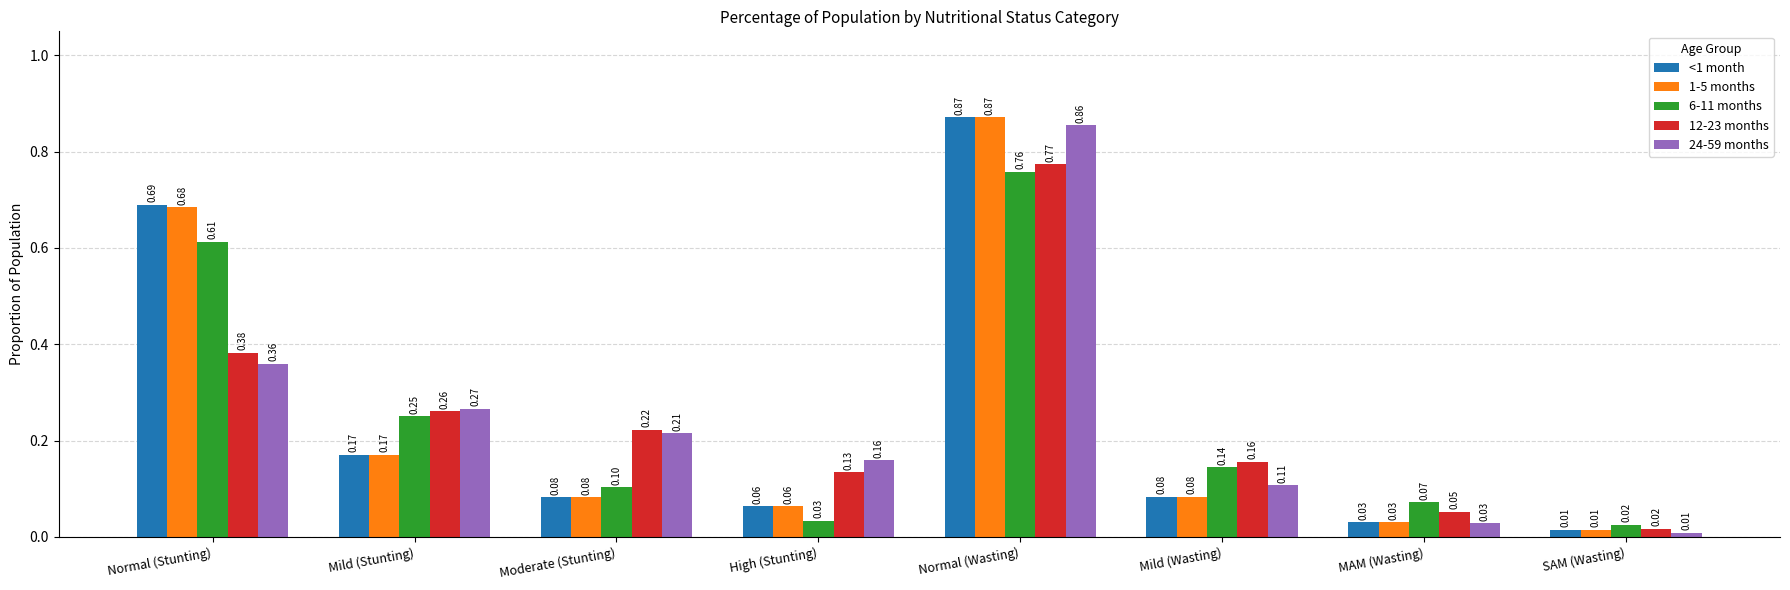

What is the difference between the <1 month values at SAM (Wasting) and Mild (Wasting)?

0.1